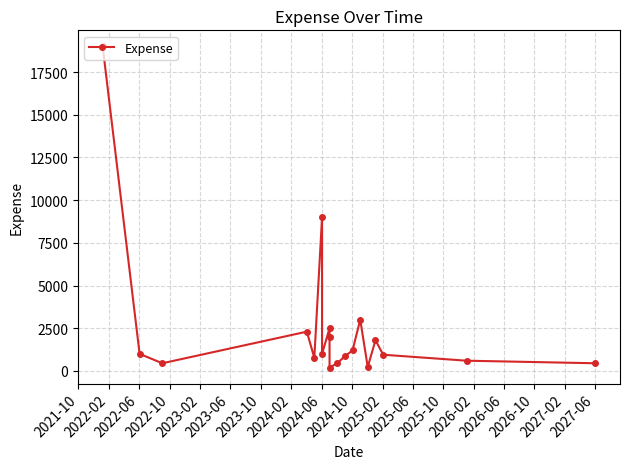

What is the value of the 12th point from the left?

870.0